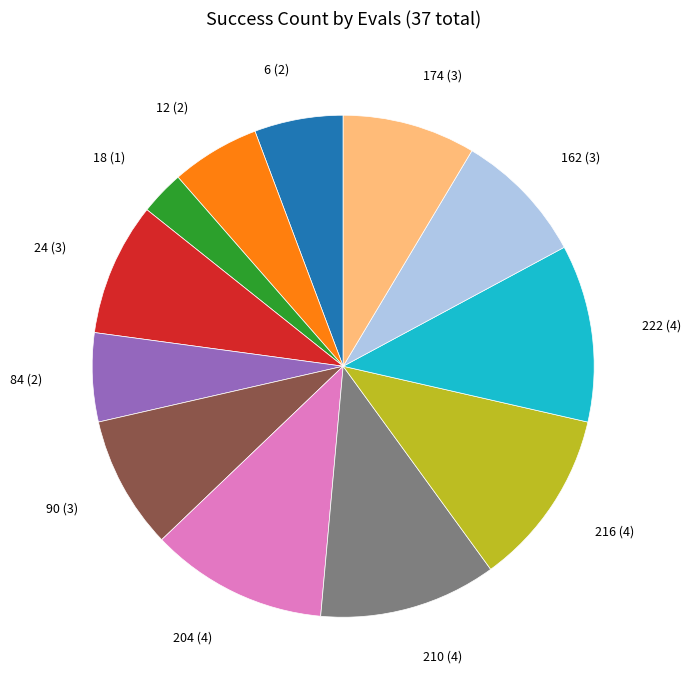

Does any single category account for the majority?

No